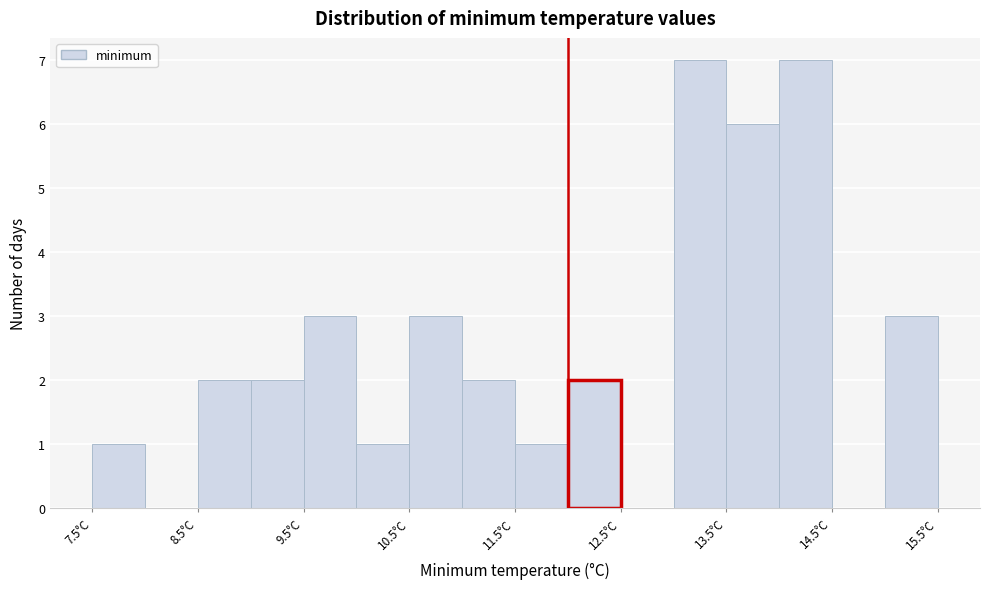

Reading left to right, list every bar in this chart as the range it spans on the x-axis followed by its height. The values are not printed on the chart, so give them approximately, as read against the axis.

7.5 to 8.0: 1
8.0 to 8.5: 0
8.5 to 9.0: 2
9.0 to 9.5: 2
9.5 to 10.0: 3
10.0 to 10.5: 1
10.5 to 11.0: 3
11.0 to 11.5: 2
11.5 to 12.0: 1
12.0 to 12.5: 2
12.5 to 13.0: 0
13.0 to 13.5: 7
13.5 to 14.0: 6
14.0 to 14.5: 7
14.5 to 15.0: 0
15.0 to 15.5: 3